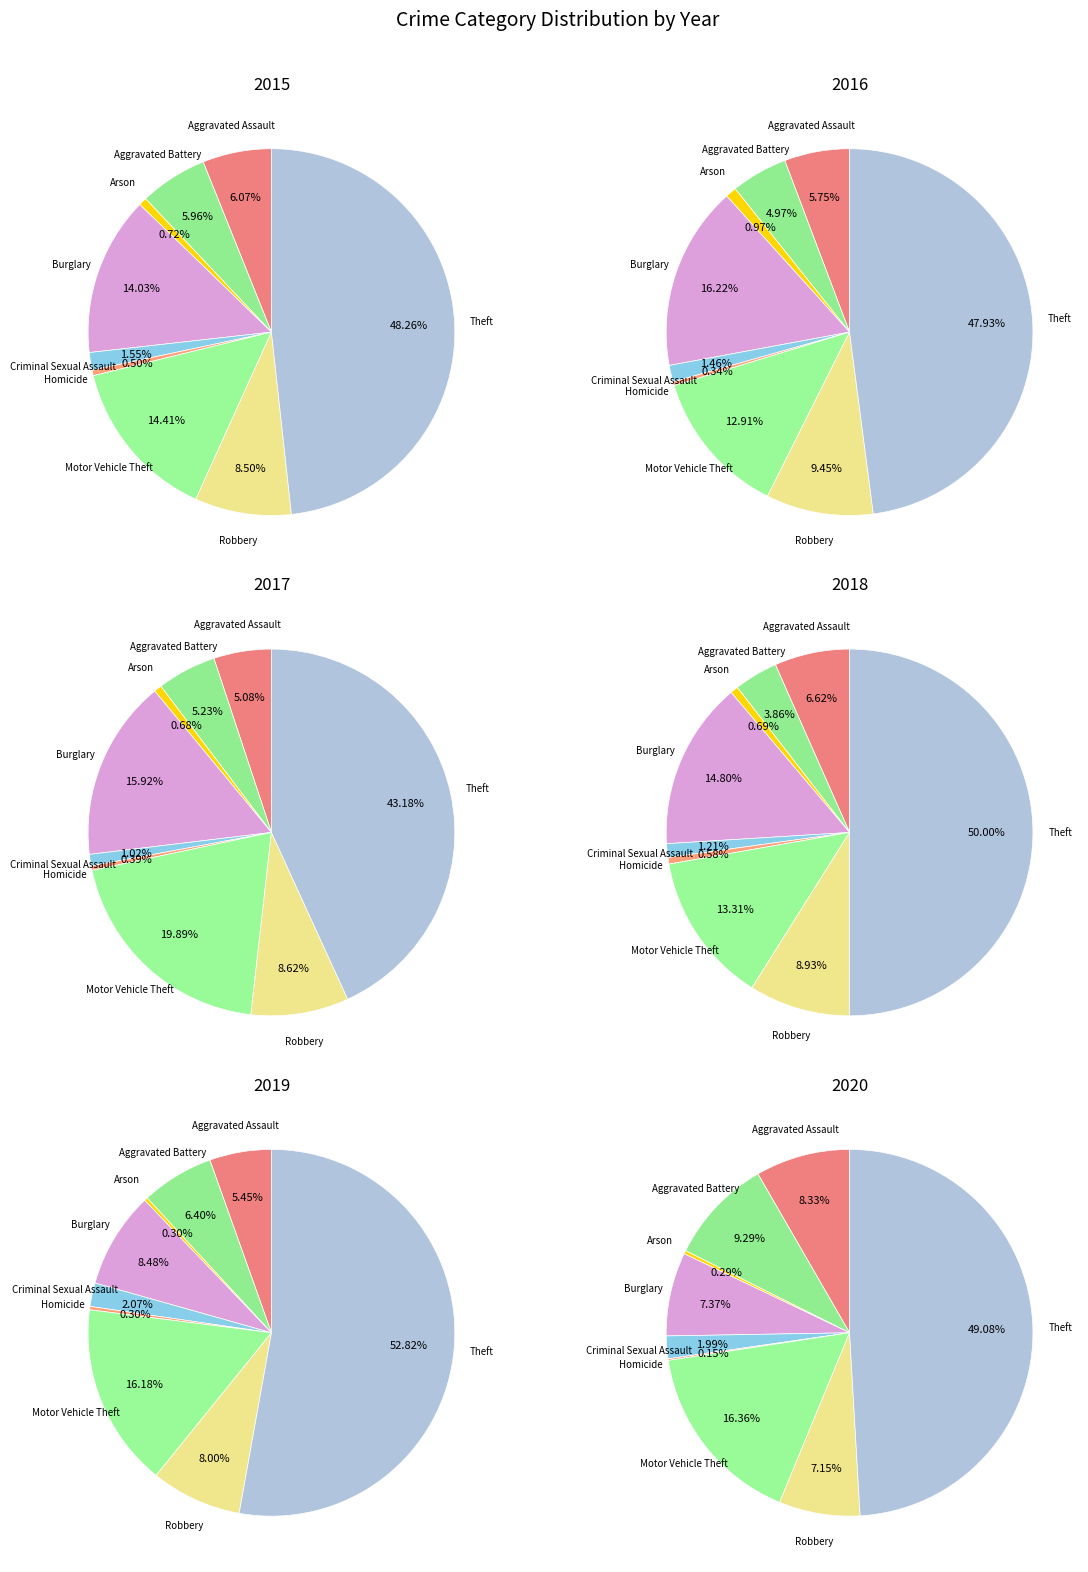

Between Theft and Aggravated Assault, which is larger?

Theft